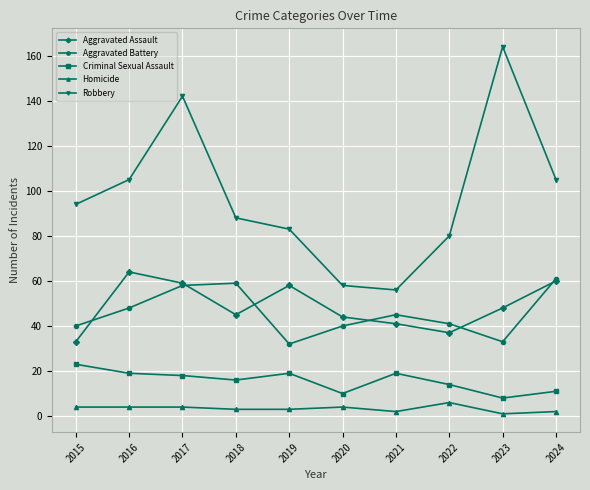

Reading right to left, what are all the values shown in this chart?

Aggravated Assault: 2024=60	2023=48	2022=37	2021=41	2020=44	2019=58	2018=45	2017=59	2016=64	2015=33
Aggravated Battery: 2024=61	2023=33	2022=41	2021=45	2020=40	2019=32	2018=59	2017=58	2016=48	2015=40
Criminal Sexual Assault: 2024=11	2023=8	2022=14	2021=19	2020=10	2019=19	2018=16	2017=18	2016=19	2015=23
Homicide: 2024=2	2023=1	2022=6	2021=2	2020=4	2019=3	2018=3	2017=4	2016=4	2015=4
Robbery: 2024=105	2023=164	2022=80	2021=56	2020=58	2019=83	2018=88	2017=142	2016=105	2015=94